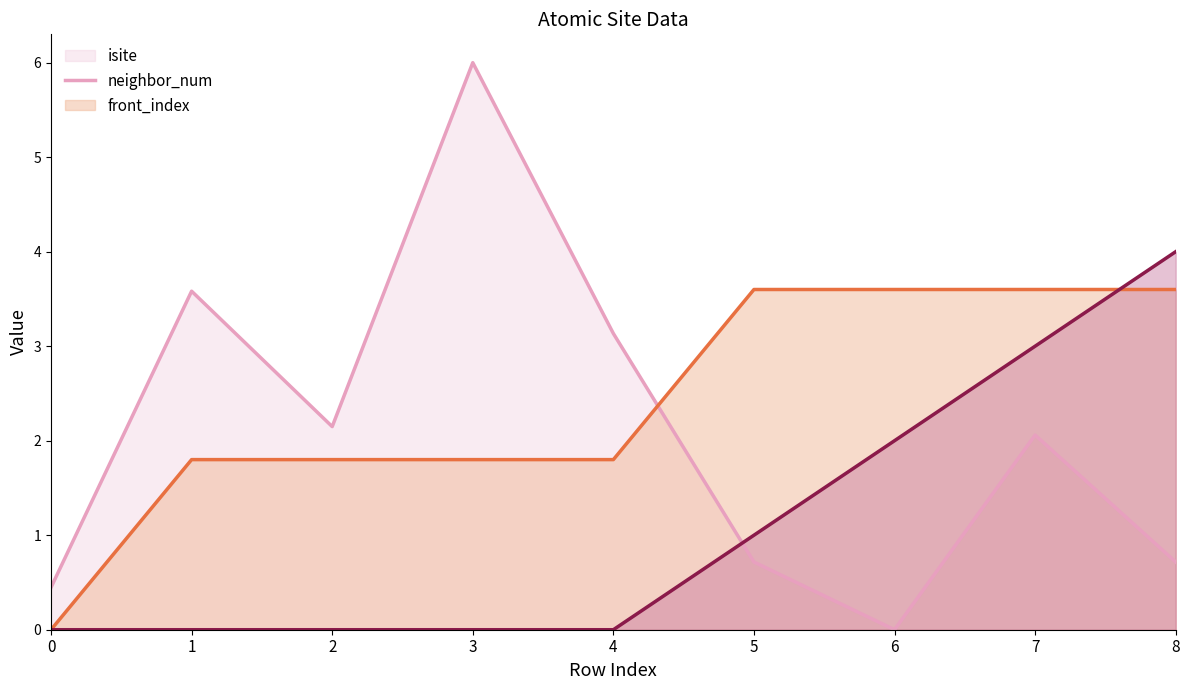

At which category does the chart reach its peak across all series?

3